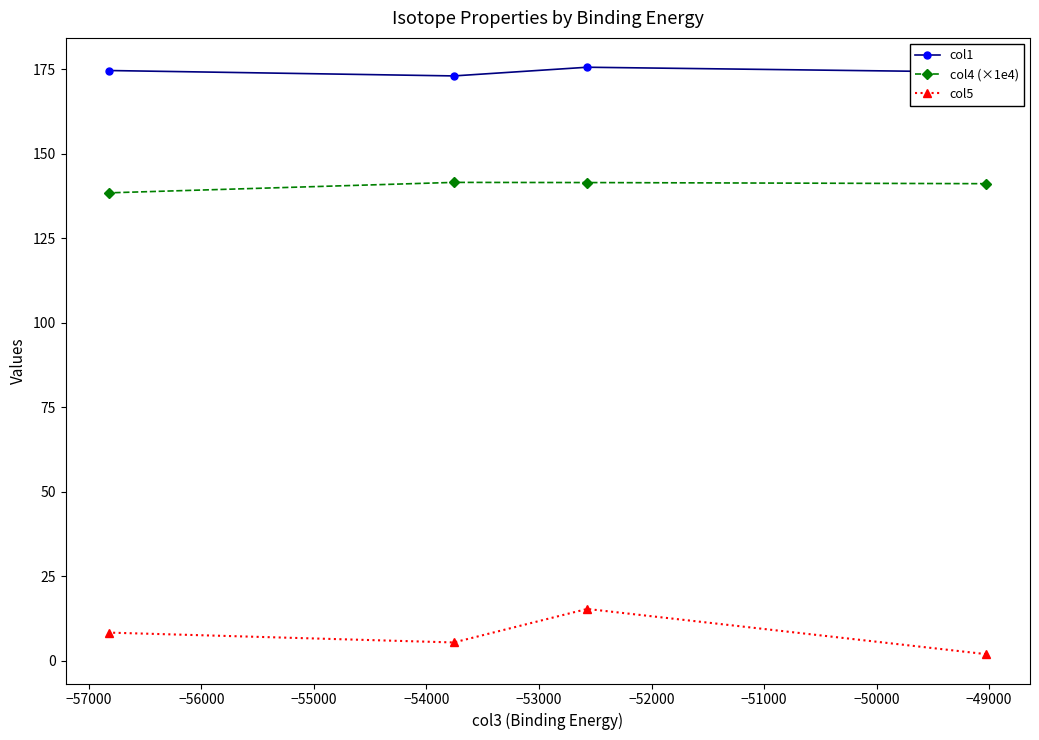

At how many categories does at least one series exceed 54?

4